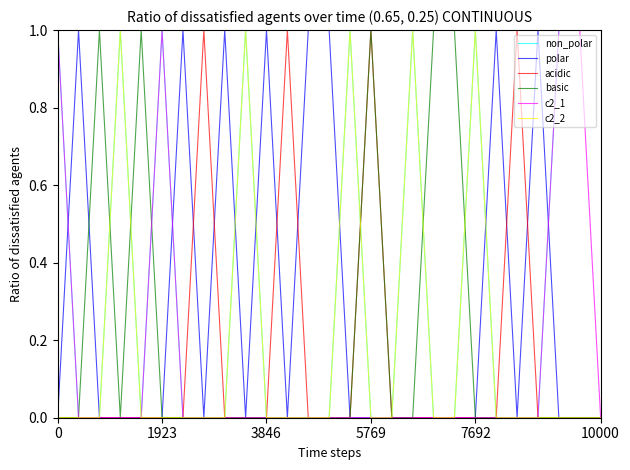

Which series has the largest total across all categories?

non_polar